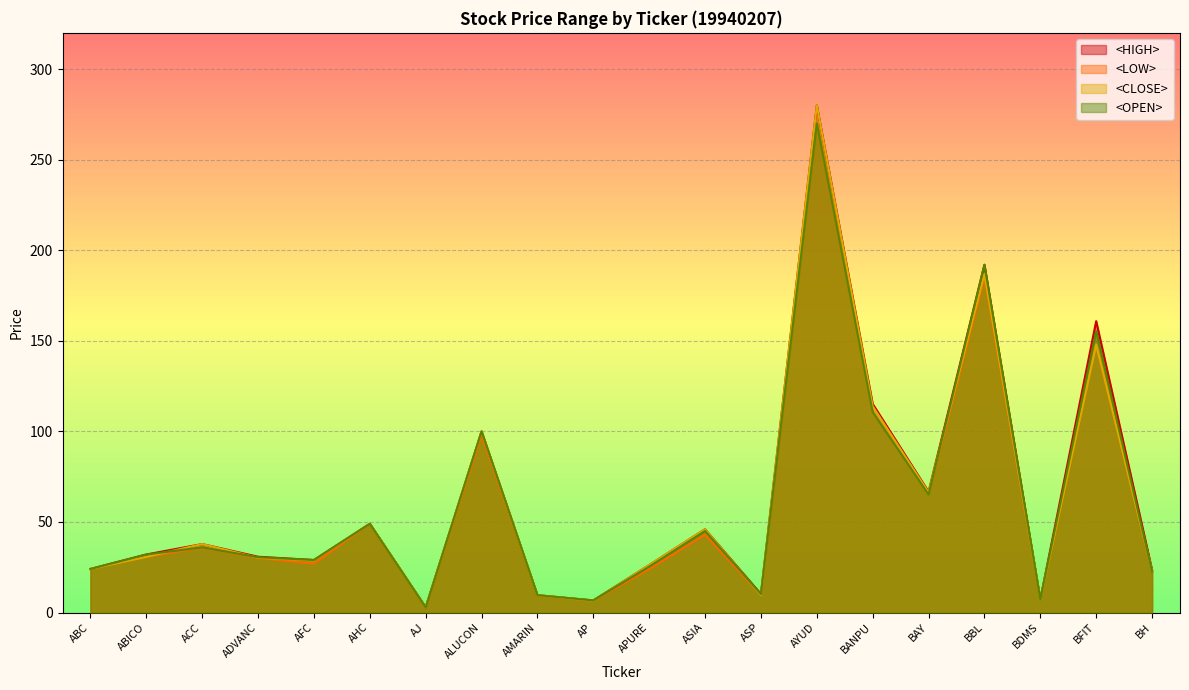

Reading left to right, what are all the values shown in this chart?

<HIGH>: ABC=24.1	ABICO=32.0	ACC=37.8	ADVANC=30.8	AFC=29.0	AHC=49.0	AJ=3.0	ALUCON=100.0	AMARIN=9.6	AP=6.7	APURE=26.2	ASIA=46.0	ASP=10.2	AYUD=280.0	BANPU=115.2	BAY=66.7	BBL=192.0	BDMS=7.2	BFIT=160.8	BH=23.5
<LOW>: ABC=24.1	ABICO=30.8	ACC=35.8	ADVANC=30.1	AFC=27.0	AHC=49.0	AJ=2.7	ALUCON=98.0	AMARIN=9.5	AP=6.5	APURE=24.0	ASIA=43.0	ASP=9.7	AYUD=270.0	BANPU=110.6	BAY=65.2	BBL=185.0	BDMS=7.1	BFIT=147.8	BH=22.6
<CLOSE>: ABC=24.1	ABICO=30.8	ACC=37.8	ADVANC=30.3	AFC=28.8	AHC=49.0	AJ=2.9	ALUCON=100.0	AMARIN=9.5	AP=6.5	APURE=26.2	ASIA=46.0	ASP=9.7	AYUD=280.0	BANPU=113.9	BAY=66.3	BBL=187.0	BDMS=7.2	BFIT=147.8	BH=22.8
<OPEN>: ABC=24.1	ABICO=32.0	ACC=36.0	ADVANC=30.5	AFC=29.0	AHC=49.0	AJ=2.8	ALUCON=100.0	AMARIN=9.6	AP=6.7	APURE=25.3	ASIA=45.0	ASP=10.2	AYUD=270.0	BANPU=110.6	BAY=65.2	BBL=192.0	BDMS=7.2	BFIT=155.4	BH=22.6